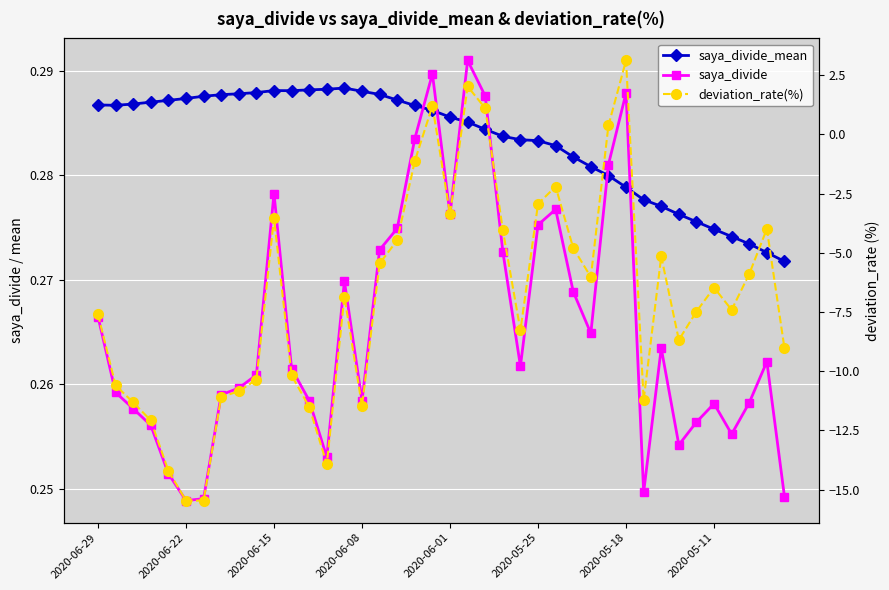

Which series has the widest spread of values?

deviation_rate(%)